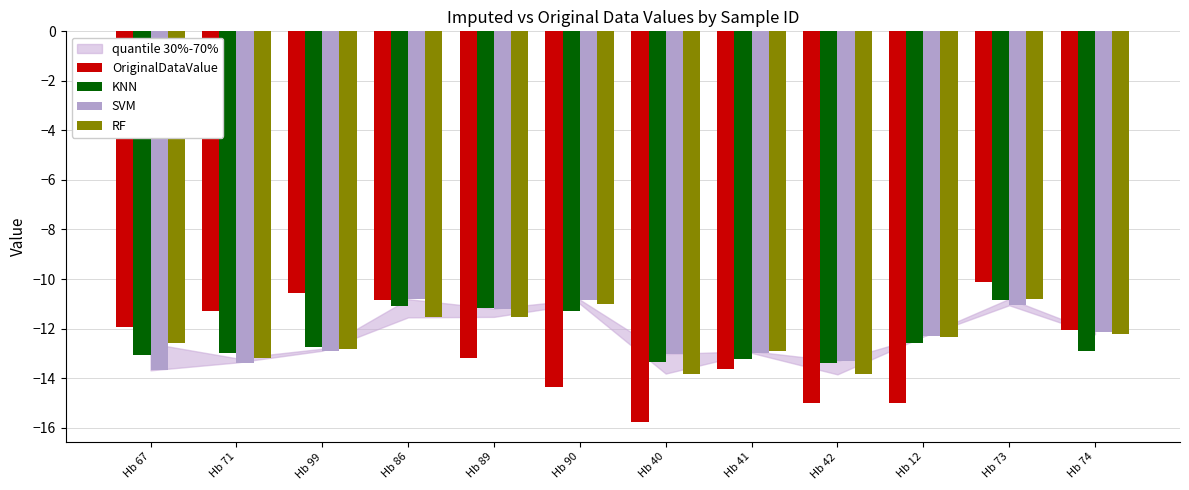

What is the difference between the highest and lowest values at Hb 41?

0.7